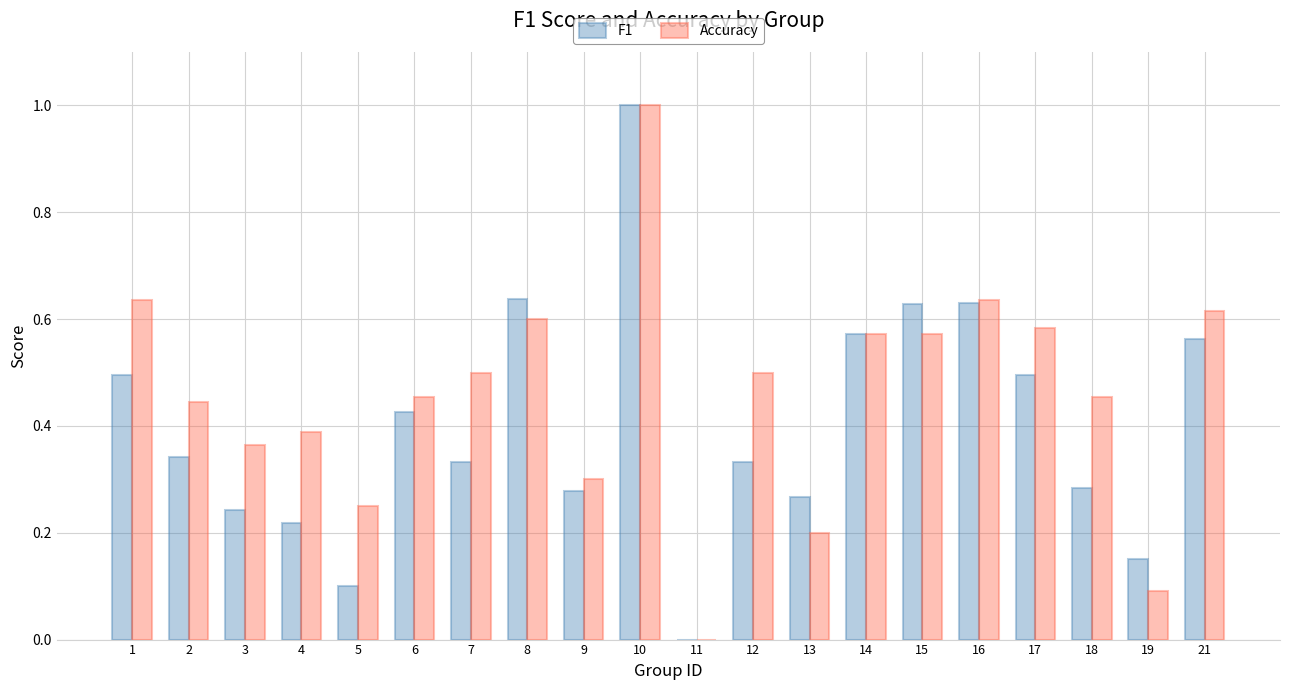

Which label corresponds to the largest value in the chart?

10